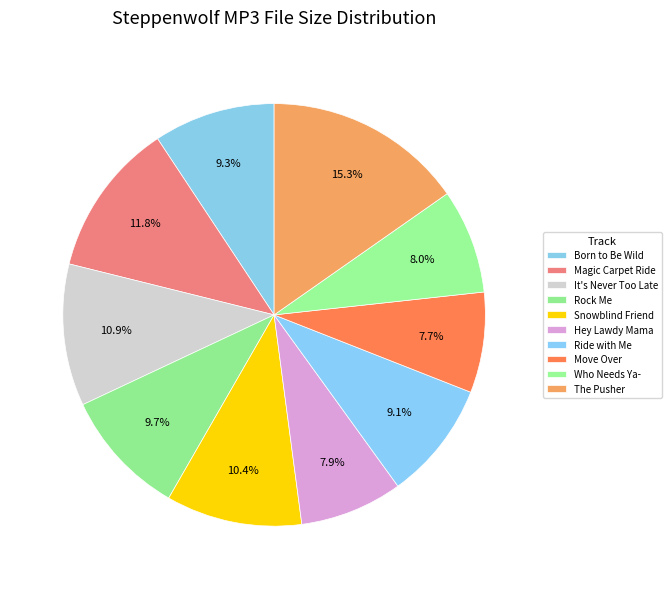

How many slices are in this pie chart?

10